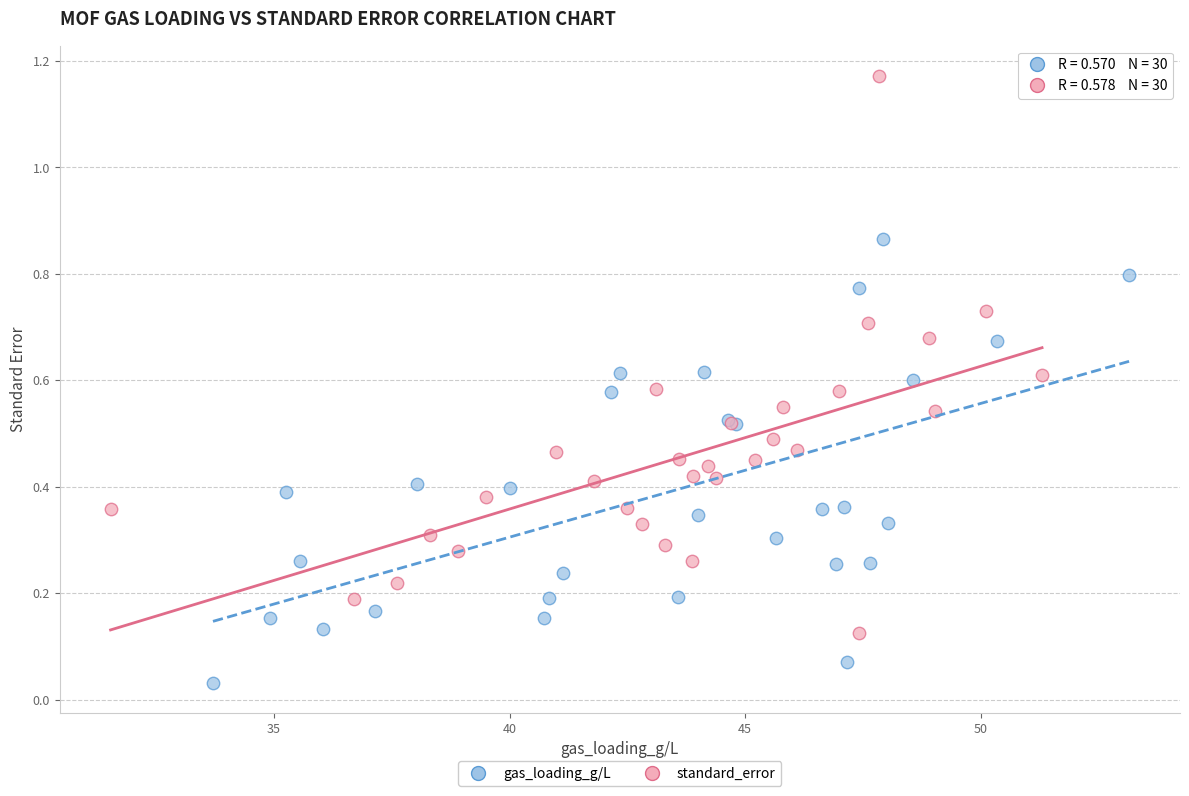

What are all the series names shown in the legend?

gas_loading_g/L, standard_error